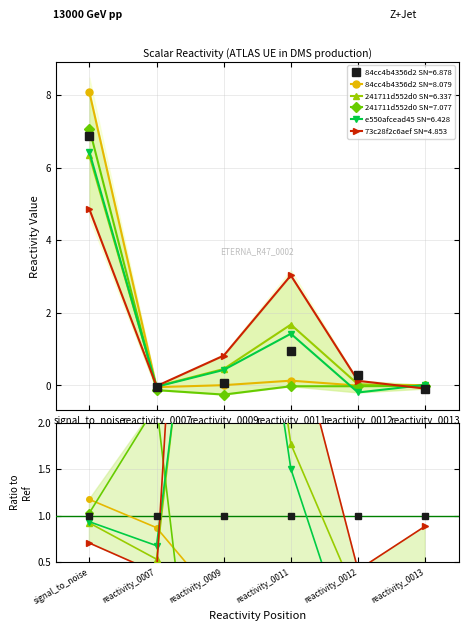

List the labels in order of 241711d552d0 SN=6.337 value, smallest first.

reactivity_0007, reactivity_0013, reactivity_0012, reactivity_0009, reactivity_0011, signal_to_noise